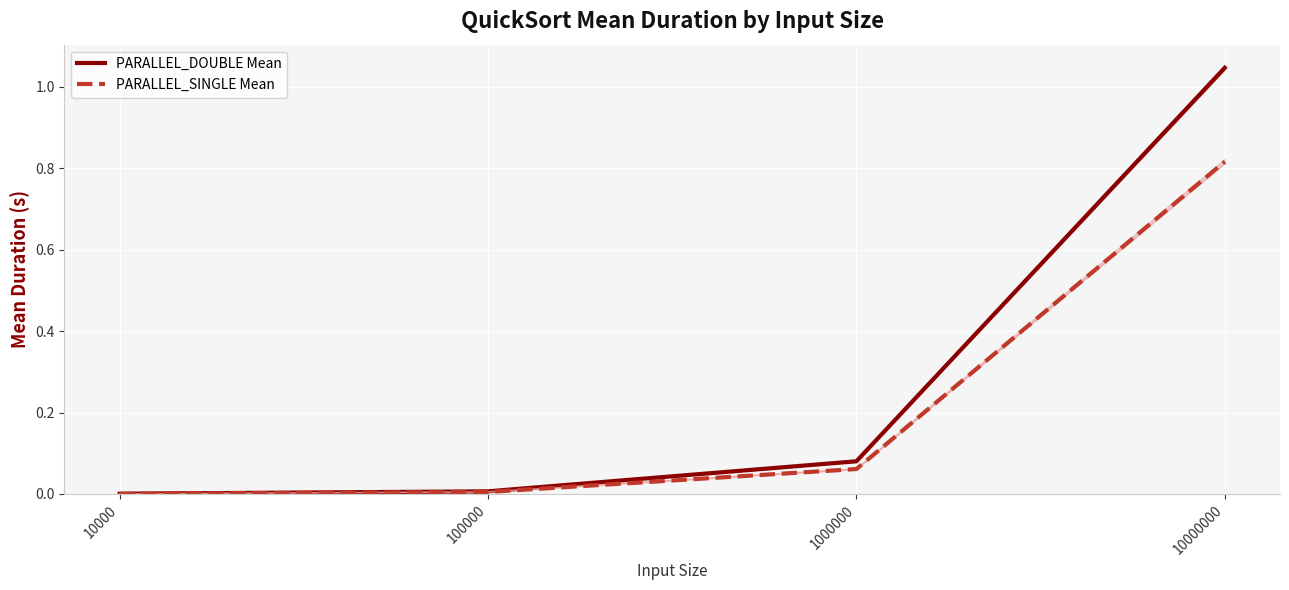

What is the value of the PARALLEL_SINGLE Mean point at the 3rd from the left?

0.1